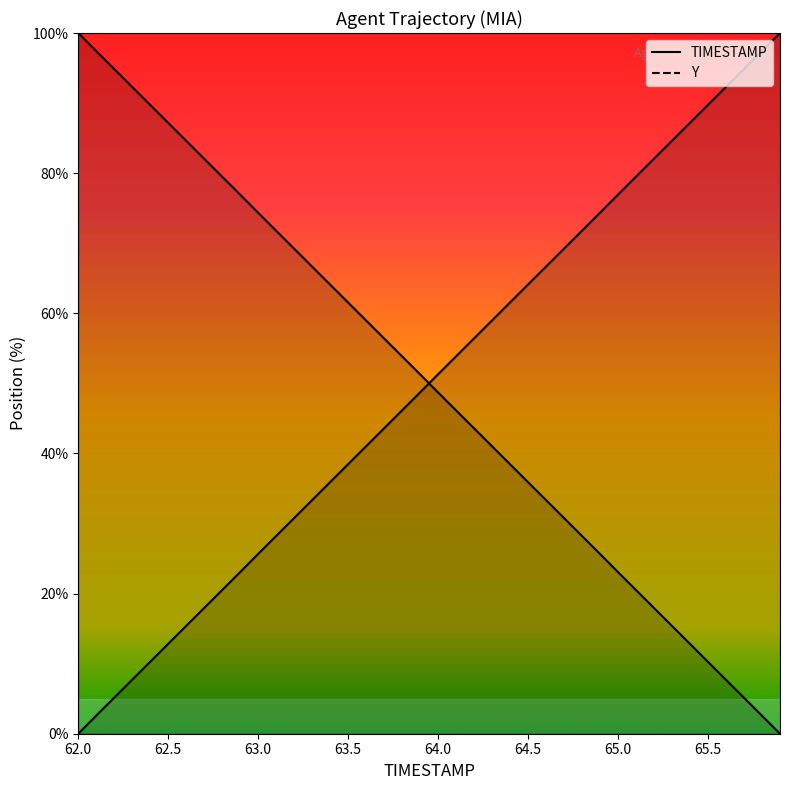

Reading left to right, transcribe all the data shown in this chart.

TIMESTAMP: 0.0	2.6	5.2	7.7	10.3	12.8	15.4	18.0	20.5	23.1	25.7	28.2	30.8	33.4	35.9	38.5	41.0	43.6	46.2	48.7	51.3	53.9	56.4	59.0	61.6	64.1	66.7	69.2	71.8	74.4	76.9	79.5	82.1	84.6	87.2	89.8	92.3	94.9	97.4	100.0
Y: 100.0	97.4	94.8	92.3	89.7	87.2	84.6	82.0	79.5	76.9	74.3	71.8	69.2	66.6	64.1	61.5	59.0	56.4	53.8	51.3	48.7	46.1	43.6	41.0	38.4	35.9	33.3	30.8	28.2	25.6	23.1	20.5	17.9	15.4	12.8	10.2	7.7	5.1	2.6	0.0